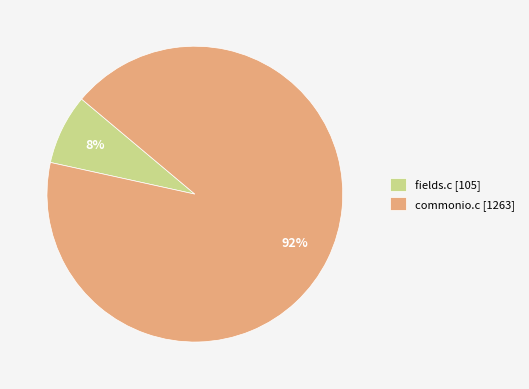

Is it true that commonio.c is 92% of the pie?

True